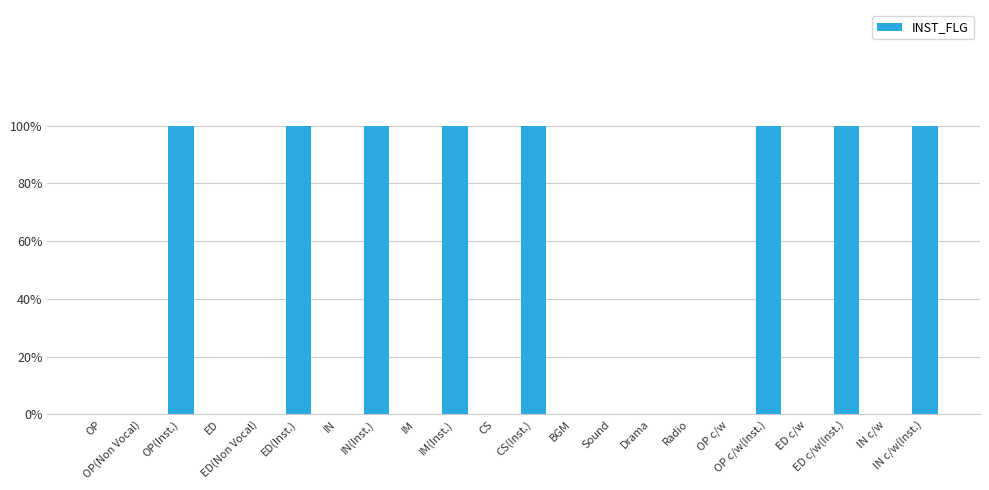

What position from the left is ED c/w(Inst.)?

20